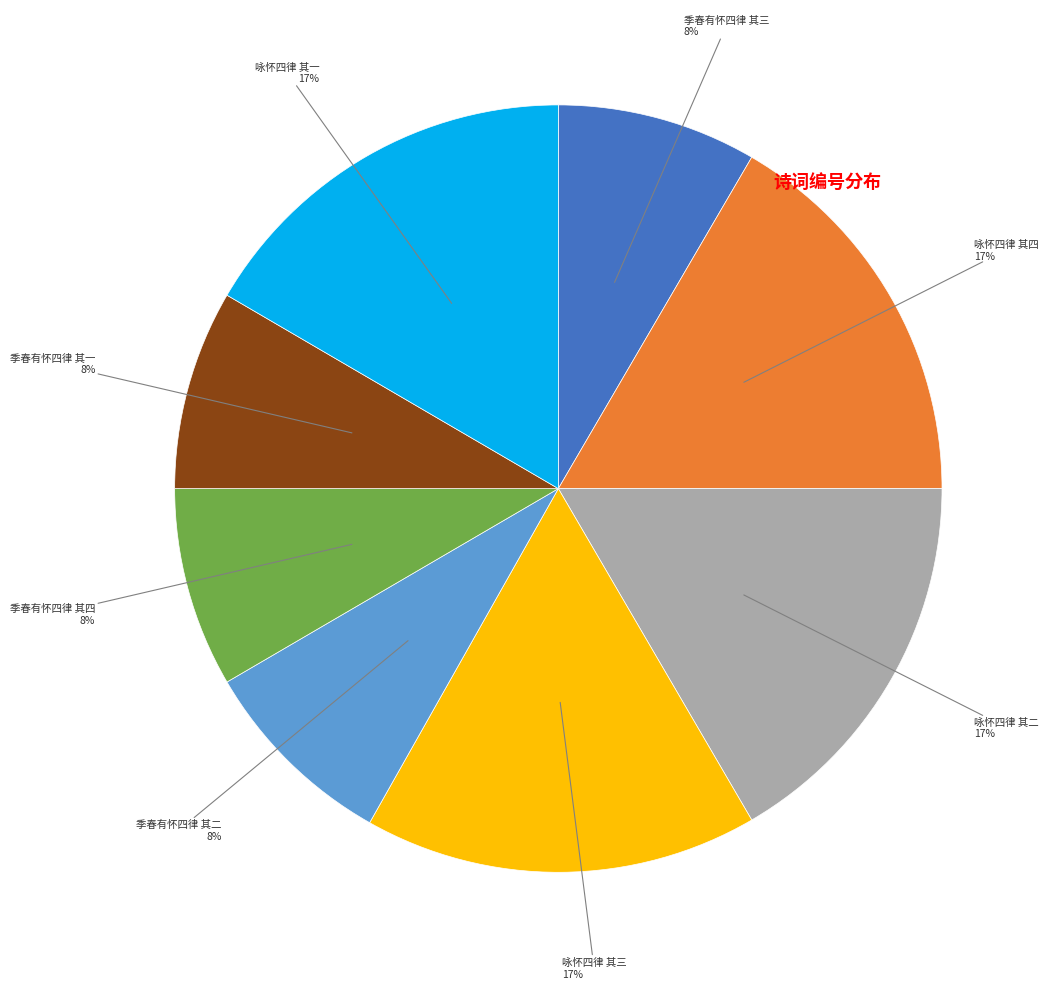

Is there a majority slice in this chart?

No